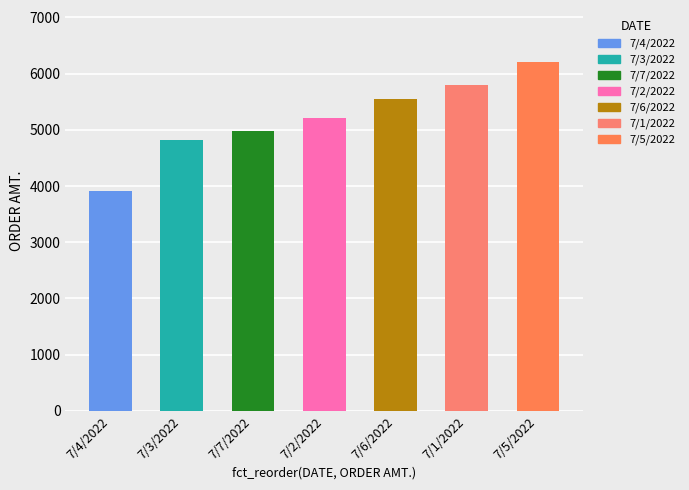

What is the difference between the maximum and minimum values?

2289.5